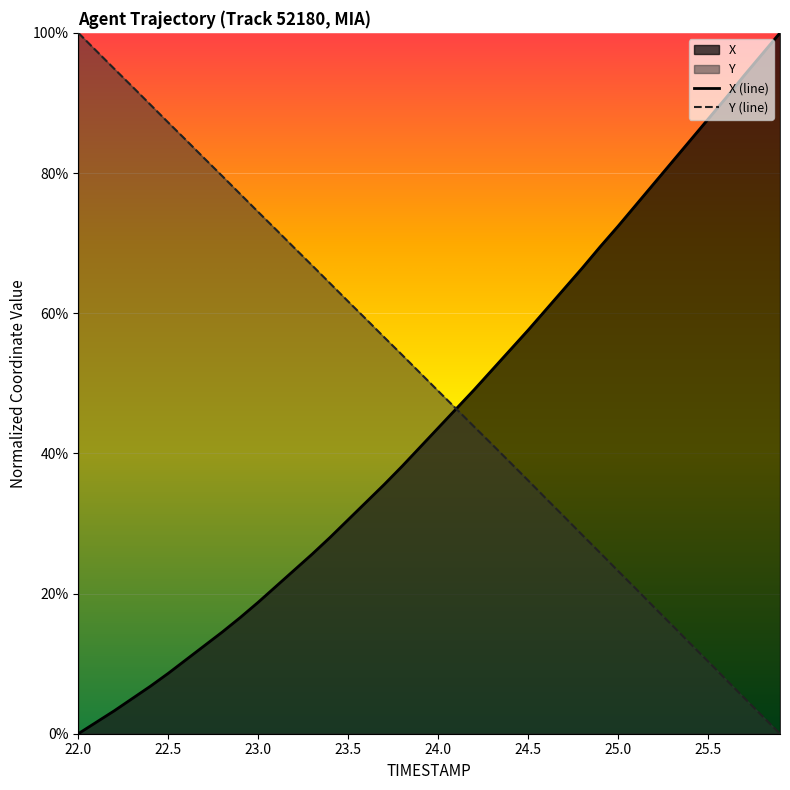

Does the chart display data point markers on the line(s)?

No